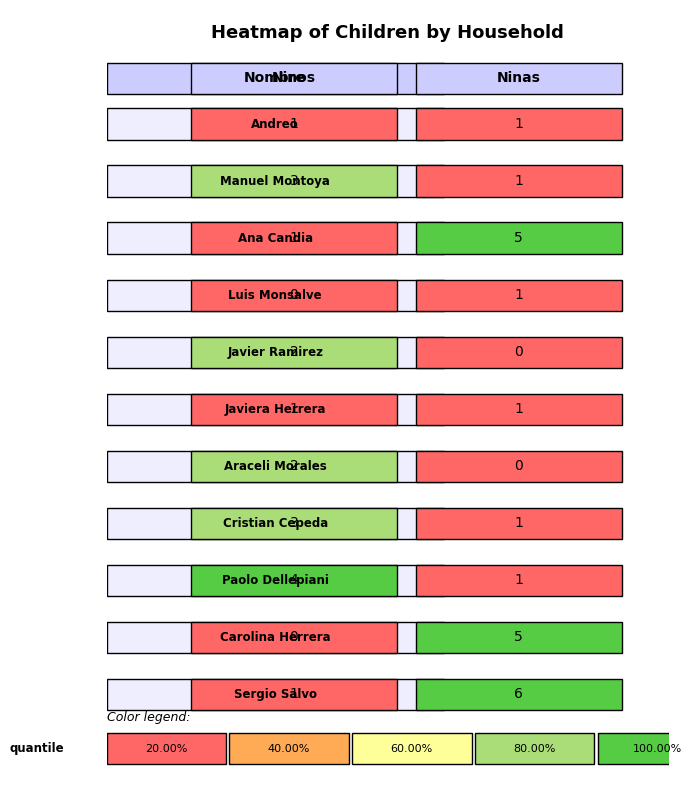

Is it true that Araceli Morales equals 3 at Andreo?

False